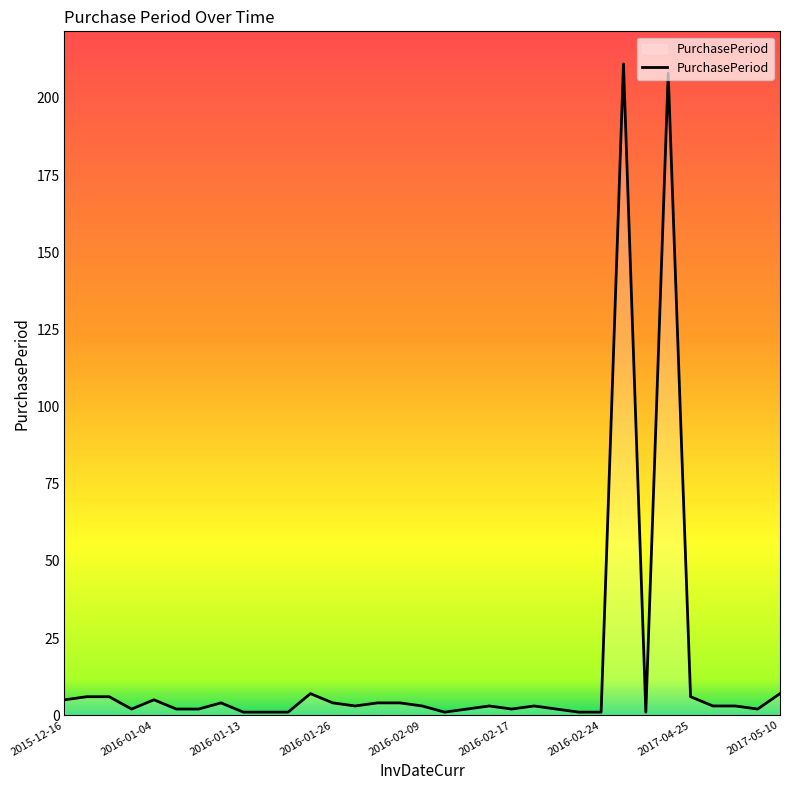

Reading left to right, transcribe all the data shown in this chart.

5	6	6	2	5	2	2	4	1	1	1	7	4	3	4	4	3	1	2	3	2	3	2	1	1	211	1	208	6	3	3	2	7